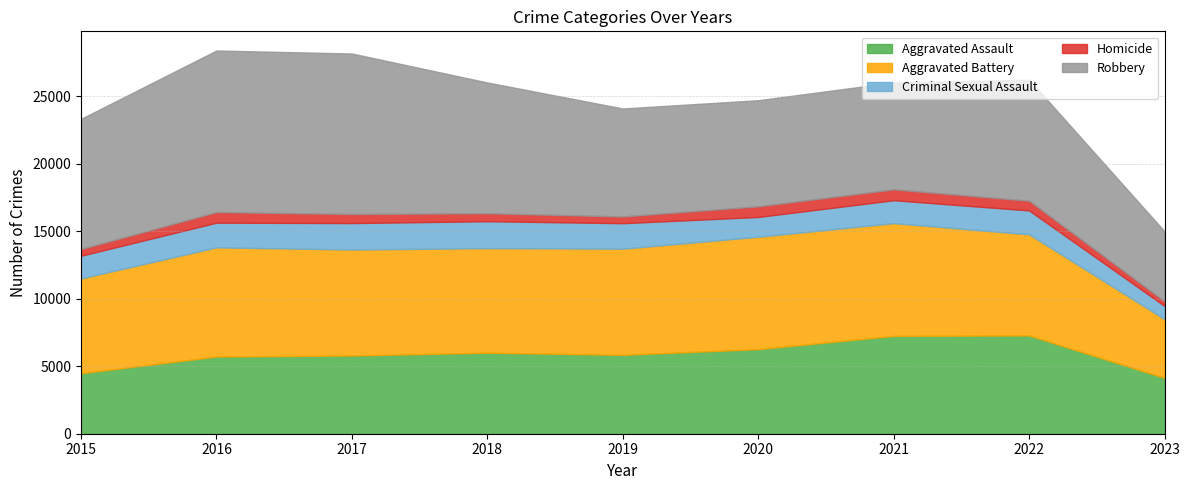

Which label corresponds to the smallest value in the chart?

2023